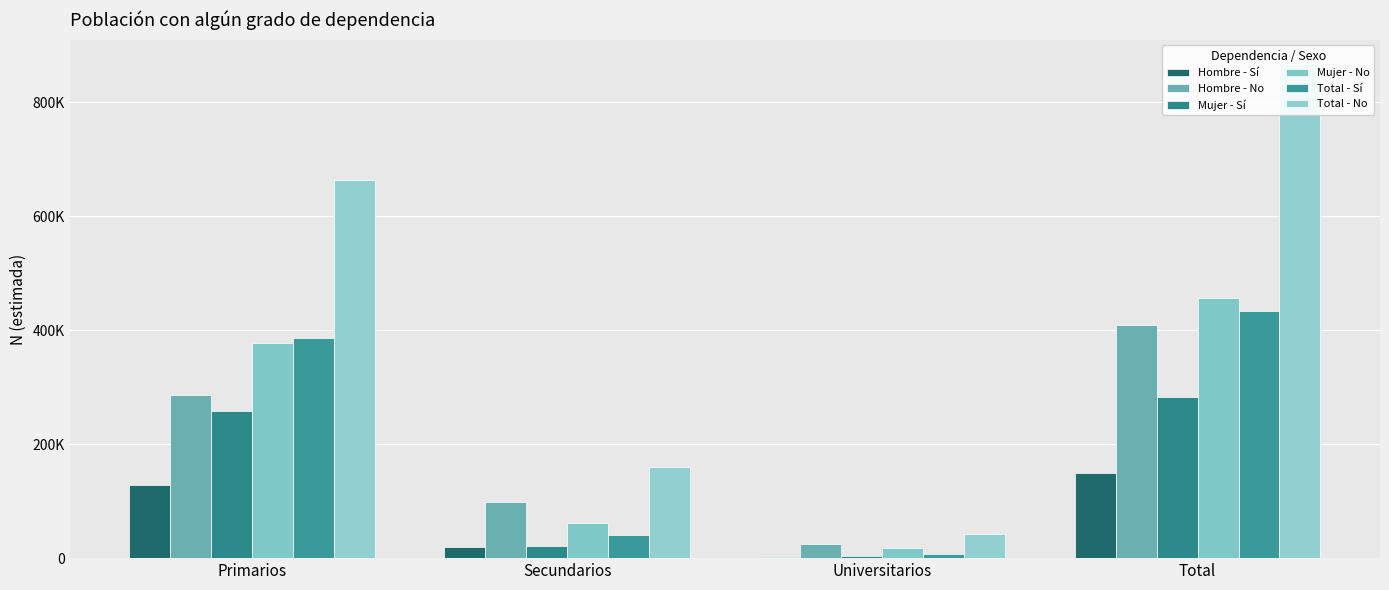

Rank the series by their maximum value, from highest to lowest.

Total - No, Mujer - No, Total - Sí, Hombre - No, Mujer - Sí, Hombre - Sí